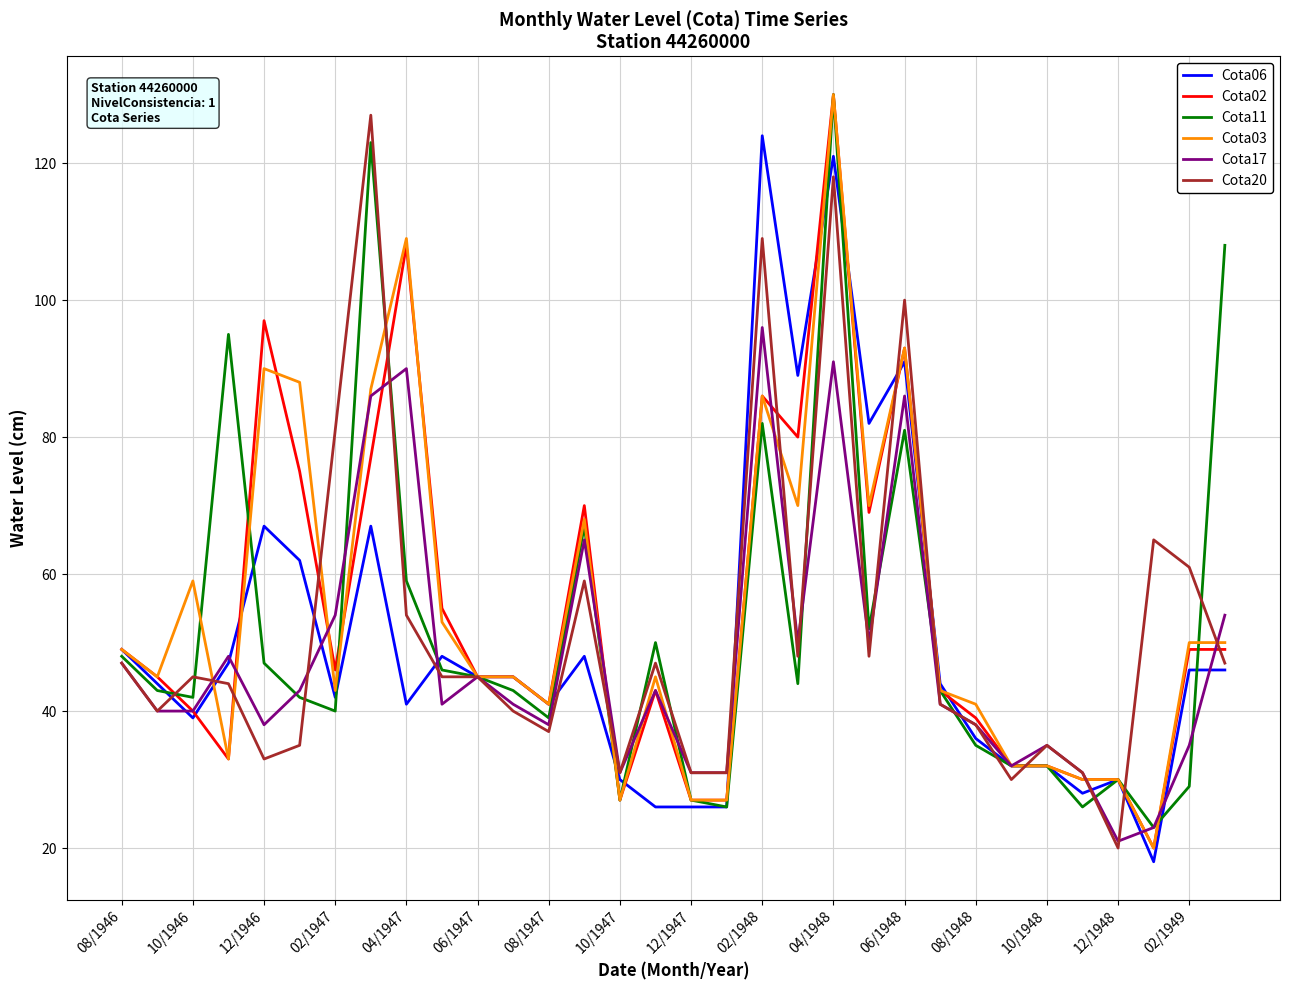

What is the greatest value displayed?

130